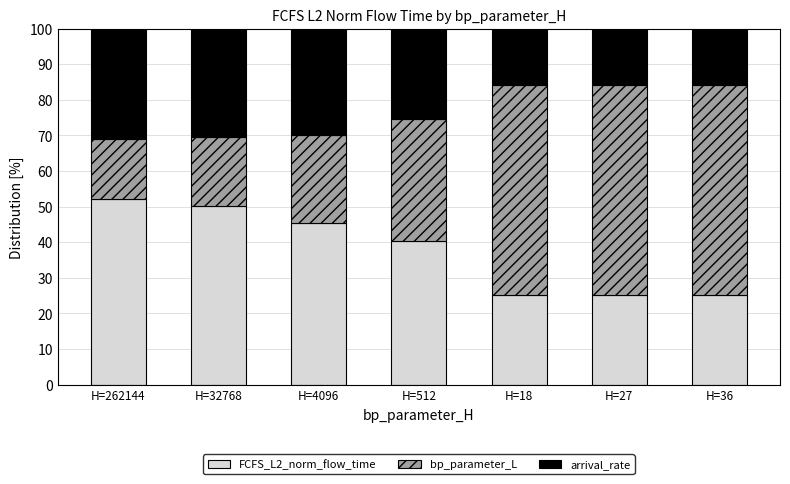

How many values in the FCFS_L2_norm_flow_time series are below 40?

3